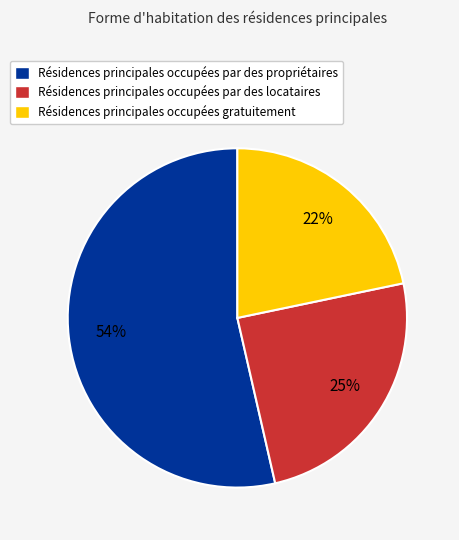

Is the sum of Résidences principales occupées par des locataires and Résidences principales occupées gratuitement greater than half?

No